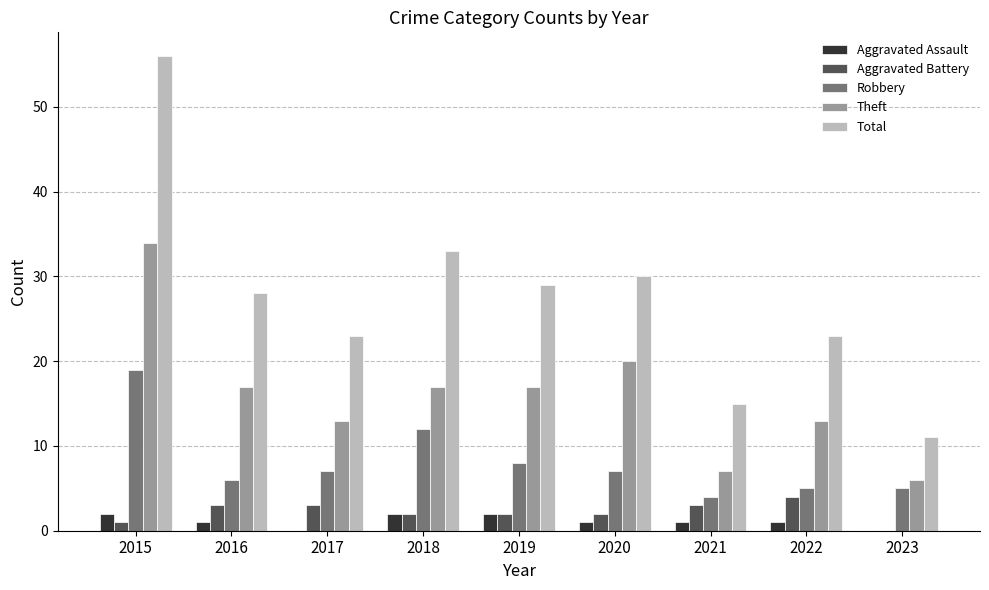

How many Aggravated Battery values are between 2 and 3?

6